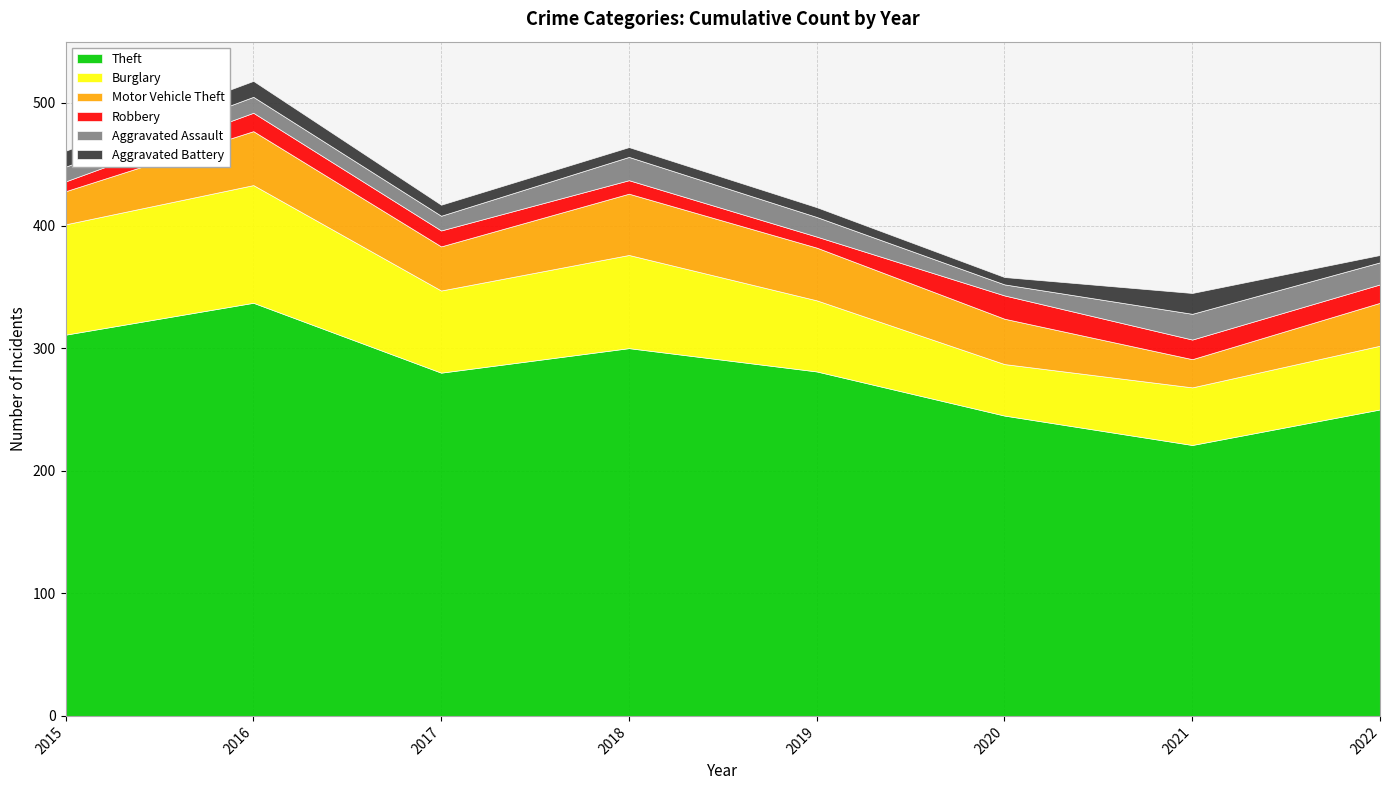

List the labels in order of Aggravated Assault value, largest first.

2021, 2018, 2022, 2019, 2016, 2015, 2017, 2020